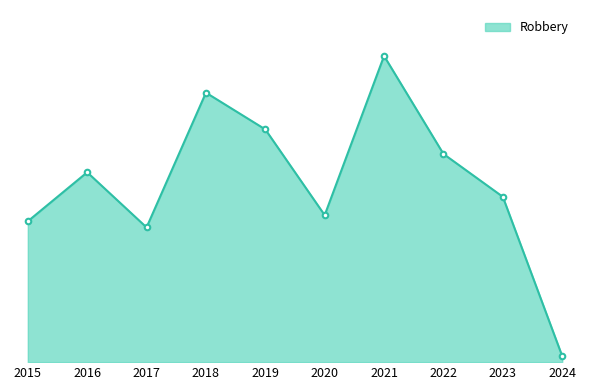

What is the value of the 4th point from the left?

44